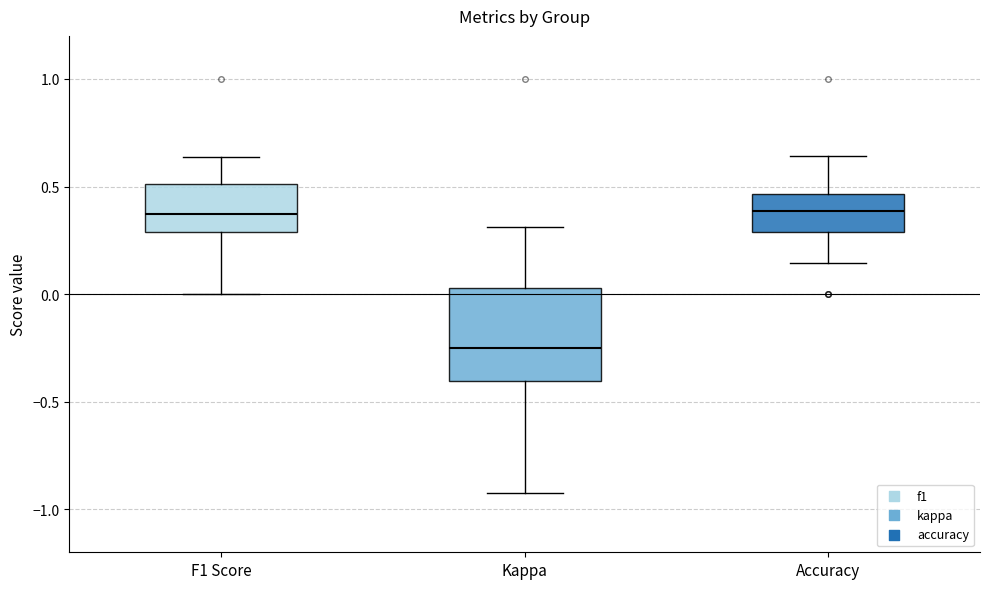

Where is the upper edge of the box for Kappa on the y-axis? The values are not printed on the chart, so give them approximately, as read against the axis.

0.05